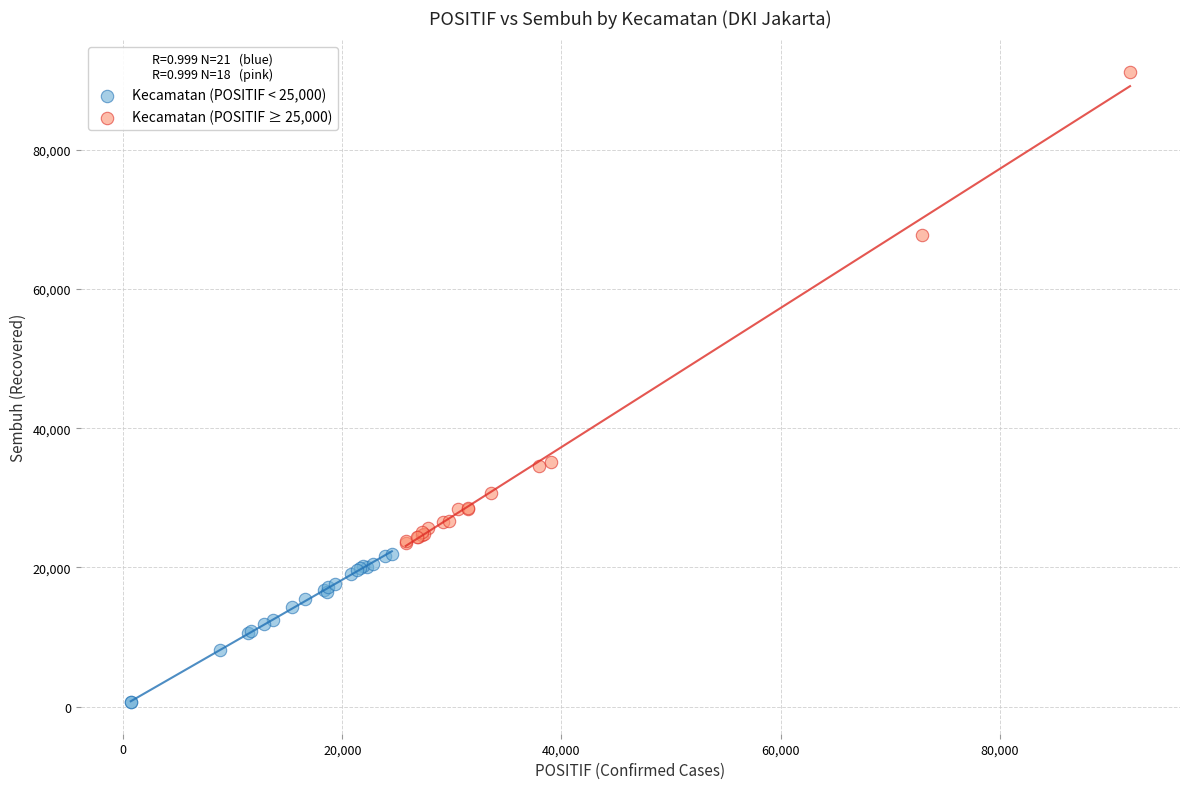

Which series reaches the minimum Y coordinate?

Kecamatan (POSITIF < 25,000)